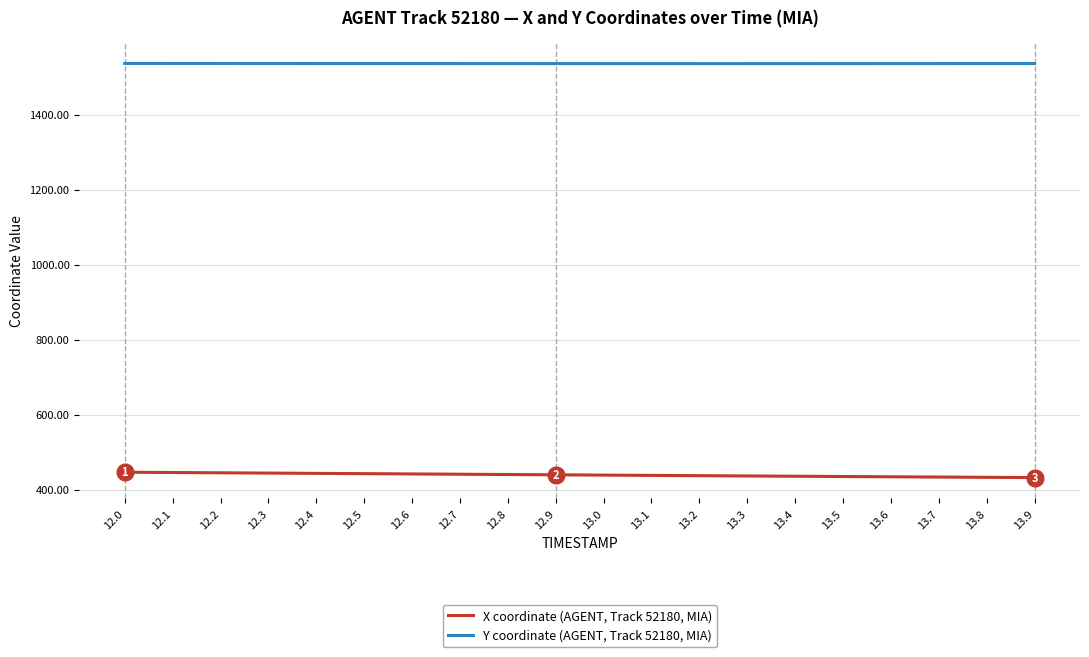

What is the spread (max minus min) of values at 12.0?

1089.6